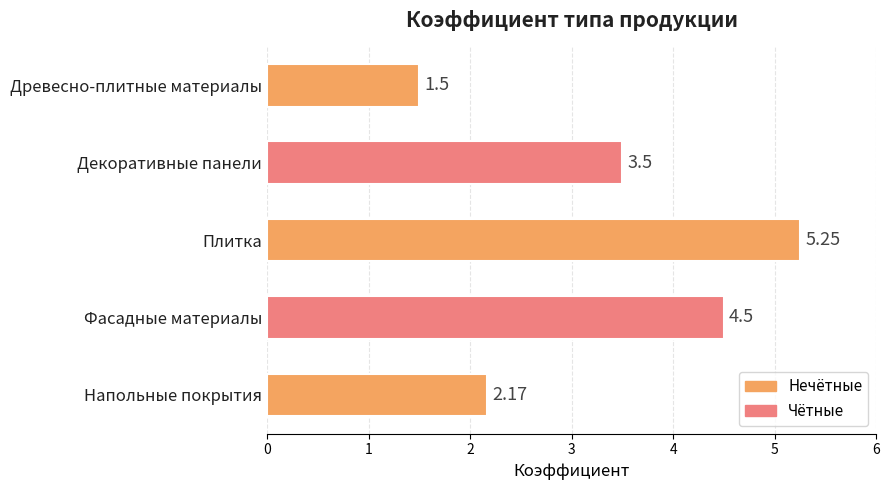

What is the sum of all values?

16.9